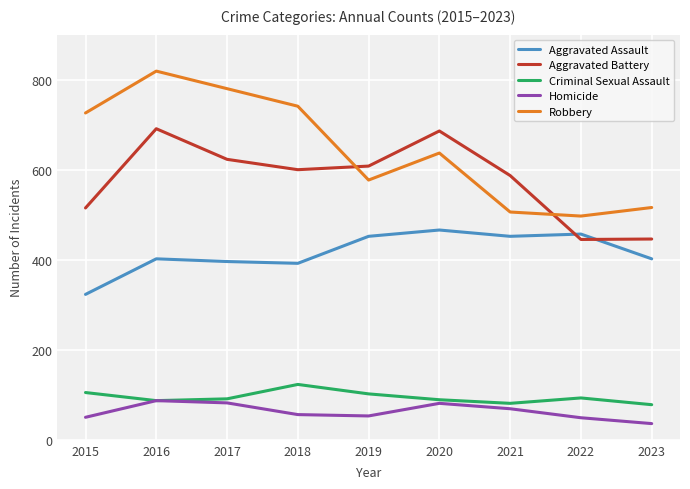

What is the difference between the second highest and second lowest values in the Homicide series?

33